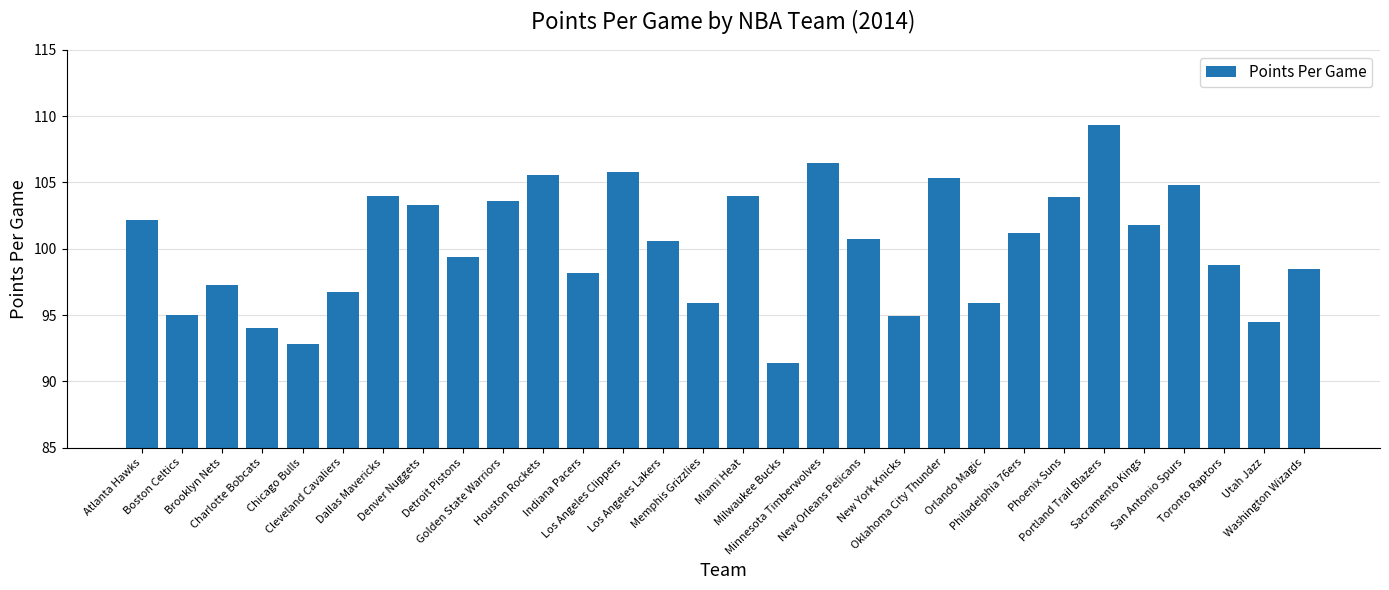

The chart shows a value of 181.8 at Sacramento Kings. True or false?

False